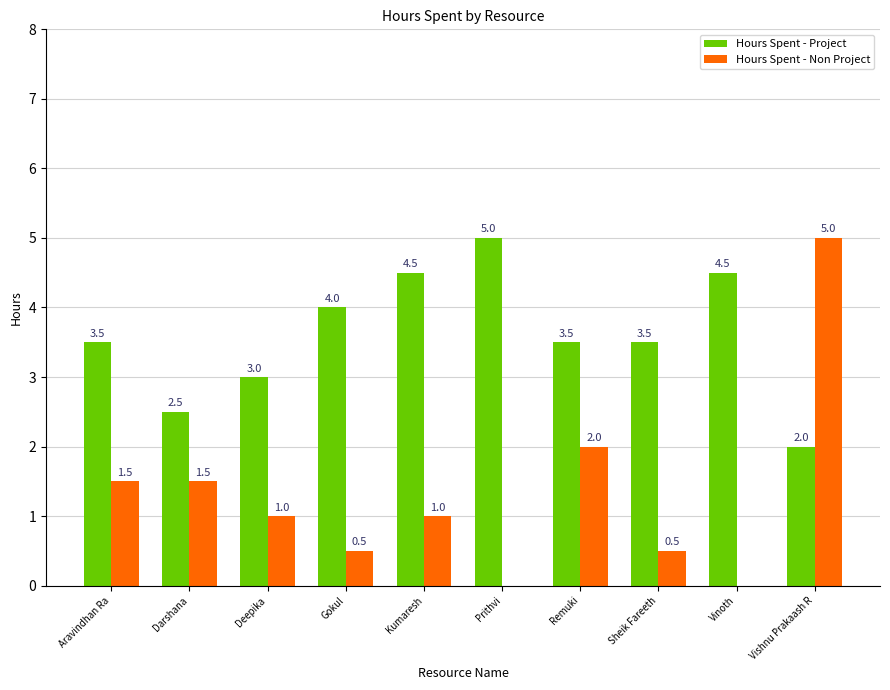

Is it true that Hours Spent - Non Project equals 0.8 at Sheik Fareeth?

False